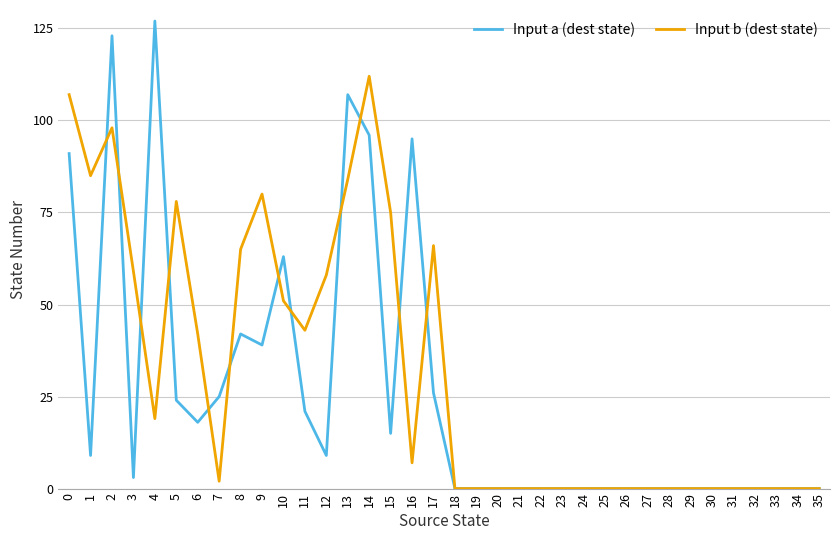

Is the value of Input a (dest state) at 16 greater than the value of Input b (dest state) at 34?

Yes